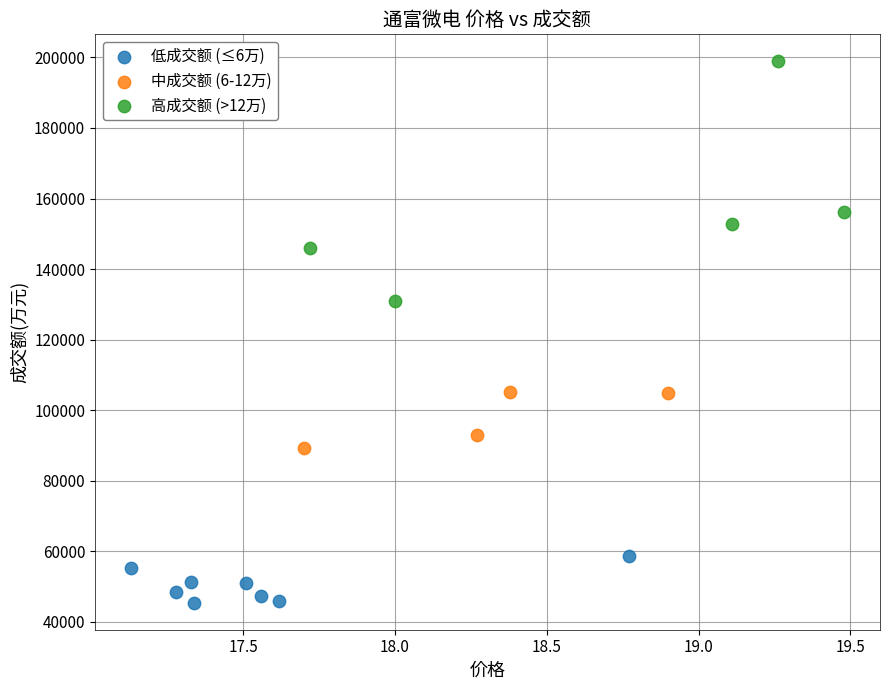

Which series contains the highest Y value?

高成交额 (>12万)